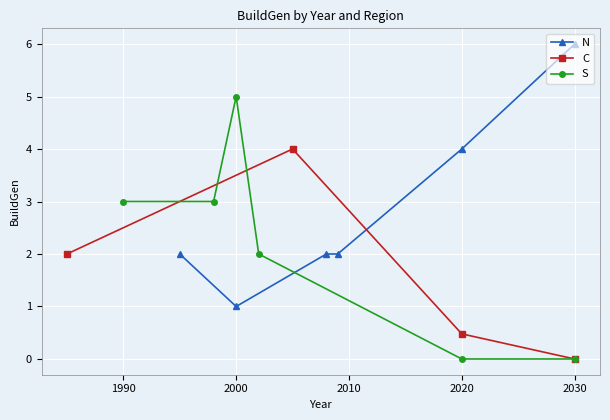

Which category has the lowest value in the N series?

2000